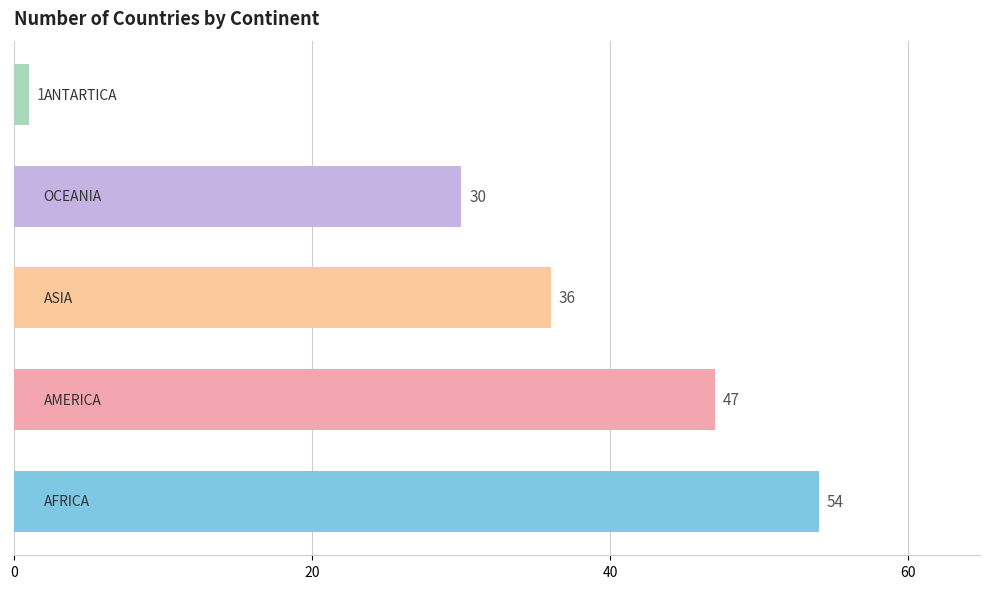

What is the difference between the second highest and second lowest values?

17